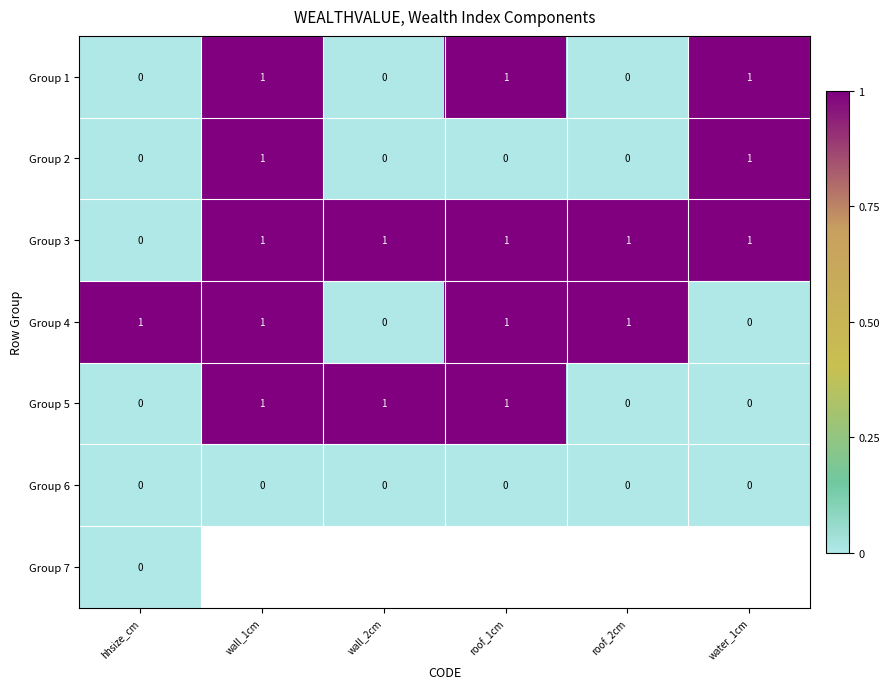

Which label corresponds to the smallest value in the chart?

hhsize_cm